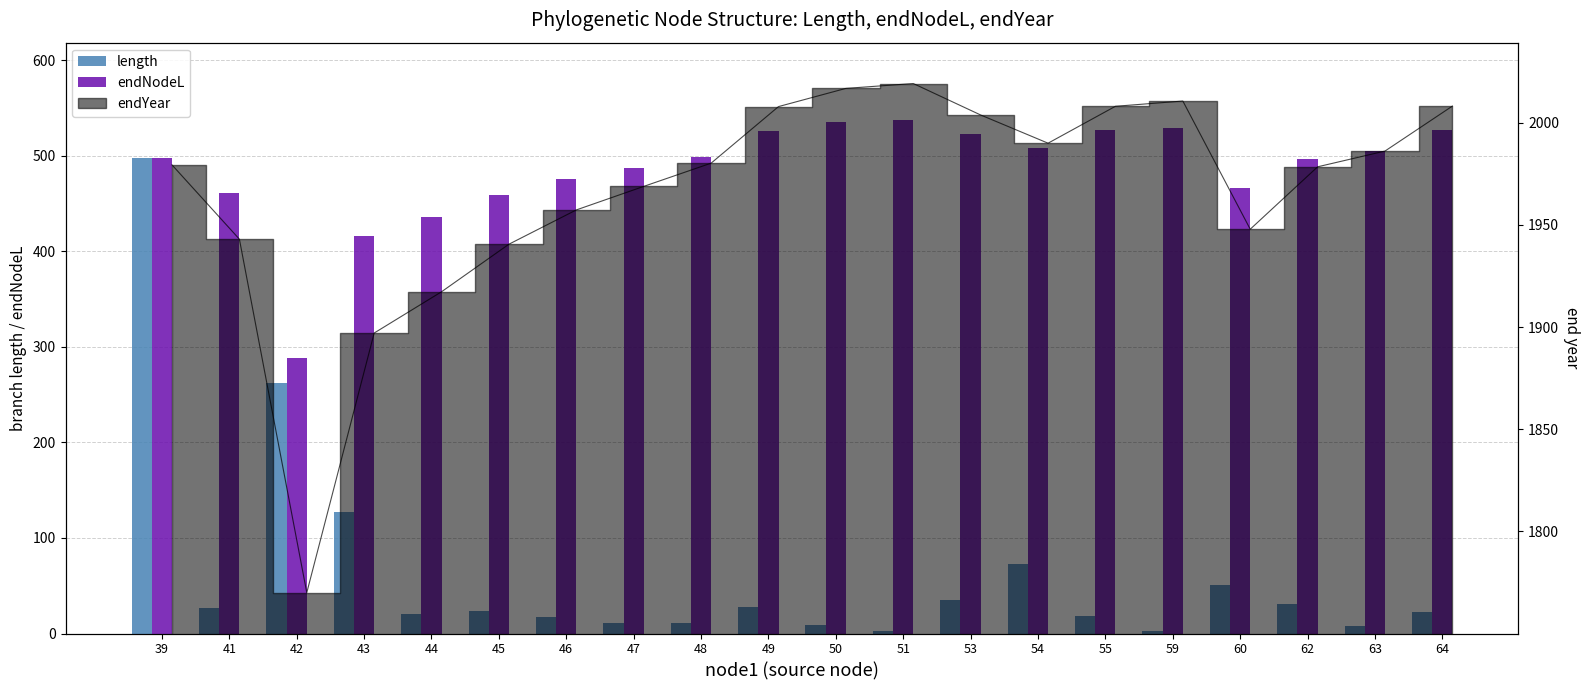

Which series has the largest total across all categories?

endNodeL